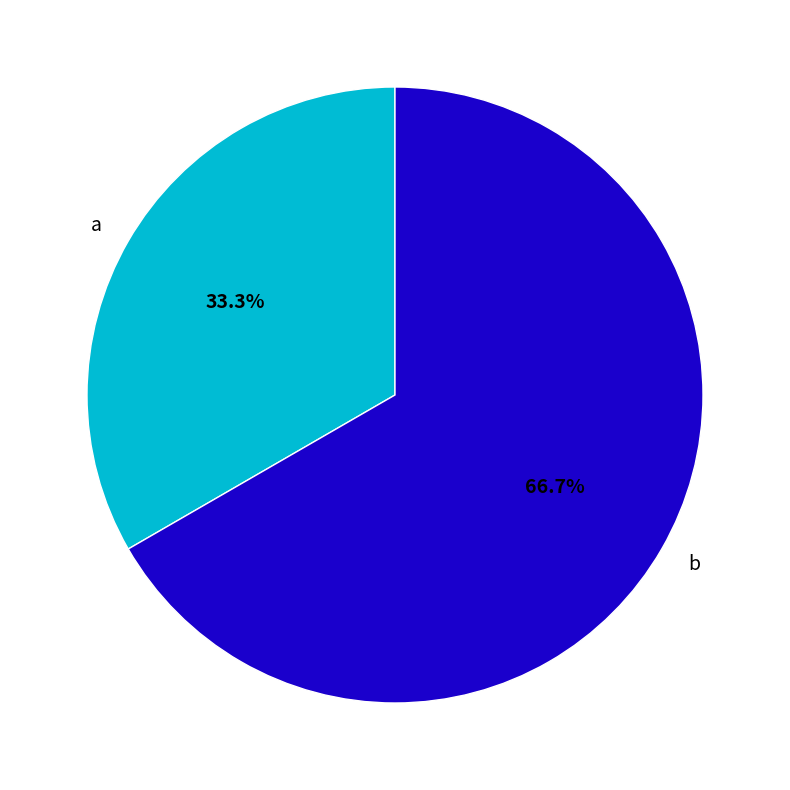

Rank the categories by value from lowest to highest.

a, b